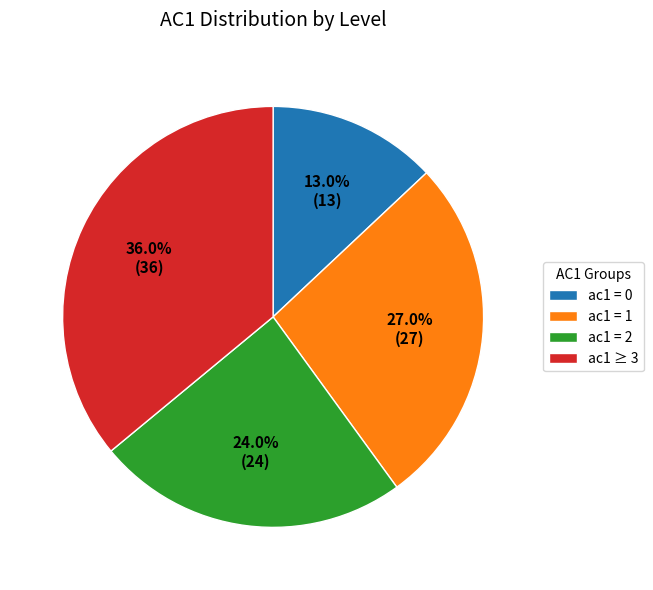

What is the ratio of the value at ac1 = 1 to the value at ac1 = 0?

2.1